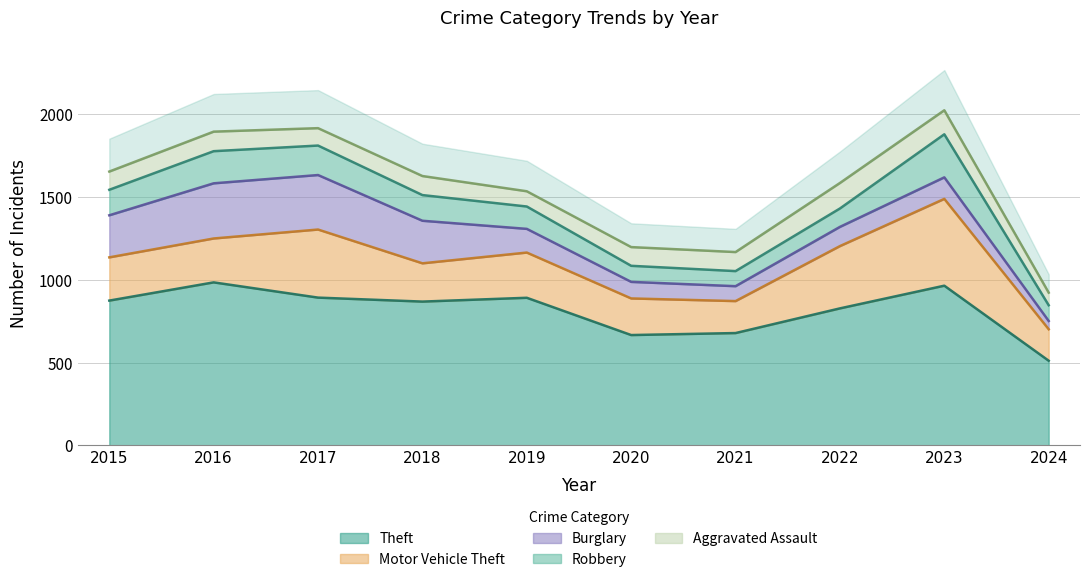

Where is the first local maximum for Robbery?

2016